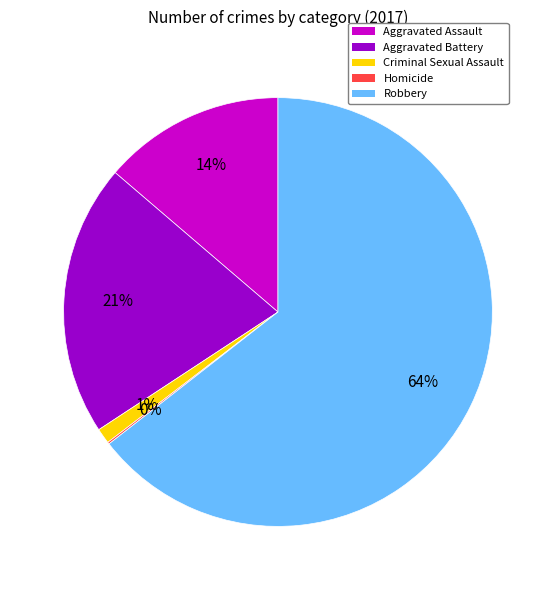

Is it true that Aggravated Battery is 21% of the pie?

True